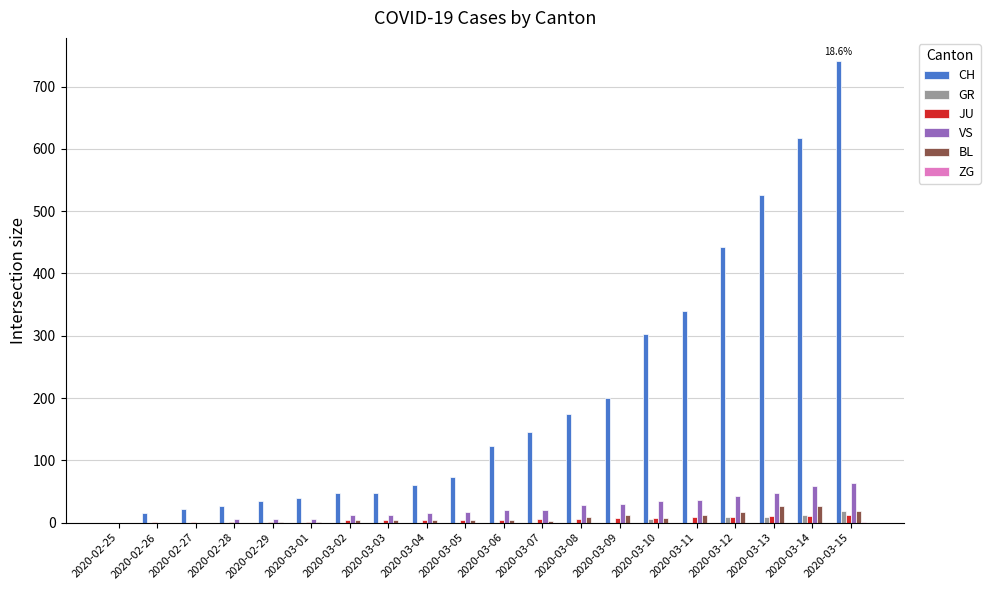

What is the sum of the JU values at 2020-02-27 and 2020-03-15?

13